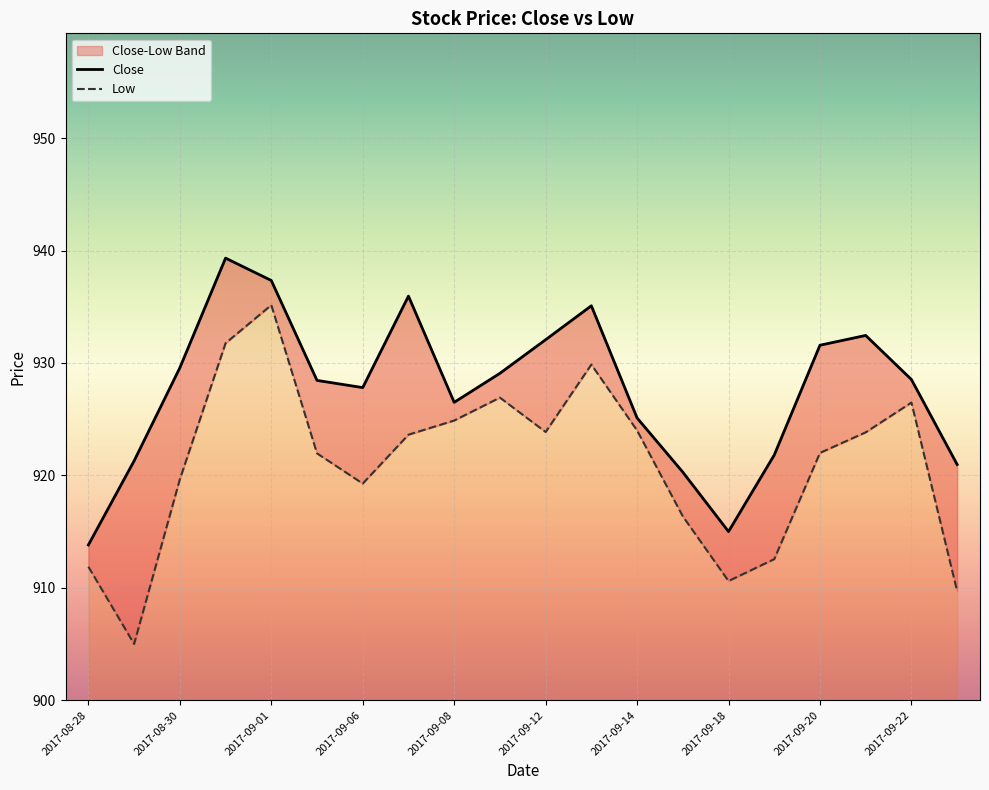

What is the minimum value shown in the chart?

905.0